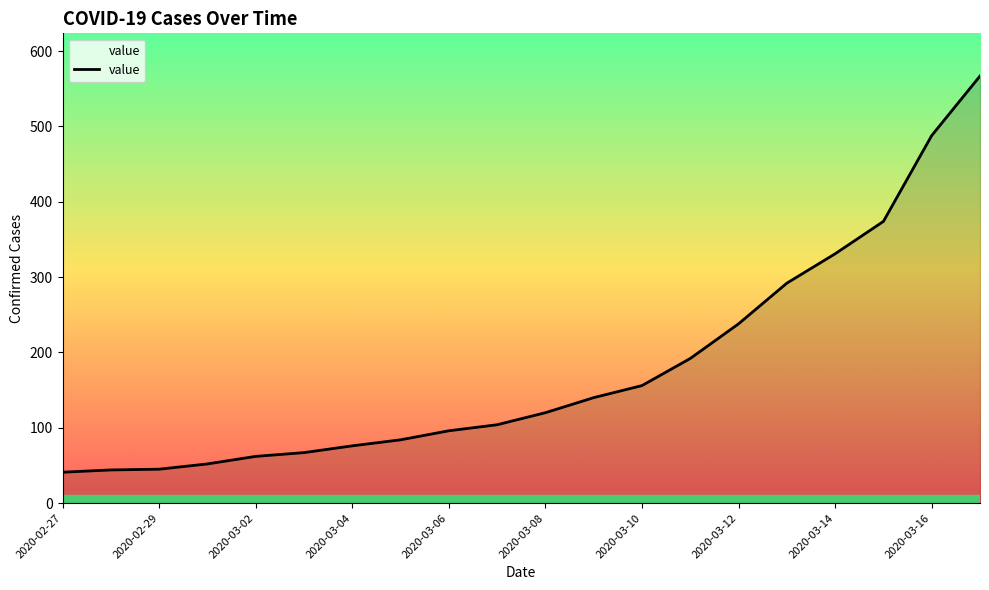

What is the difference between the maximum and minimum values?

526